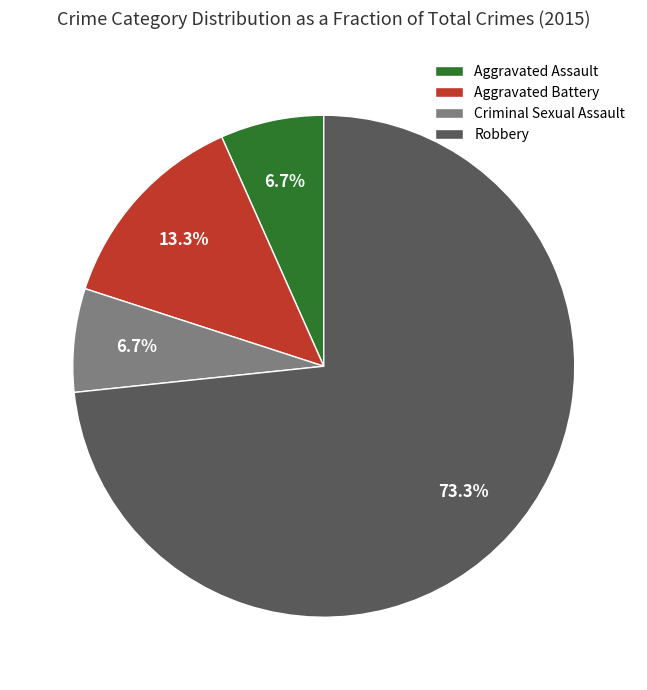

The Criminal Sexual Assault slice represents 7% of the pie. True or false?

True